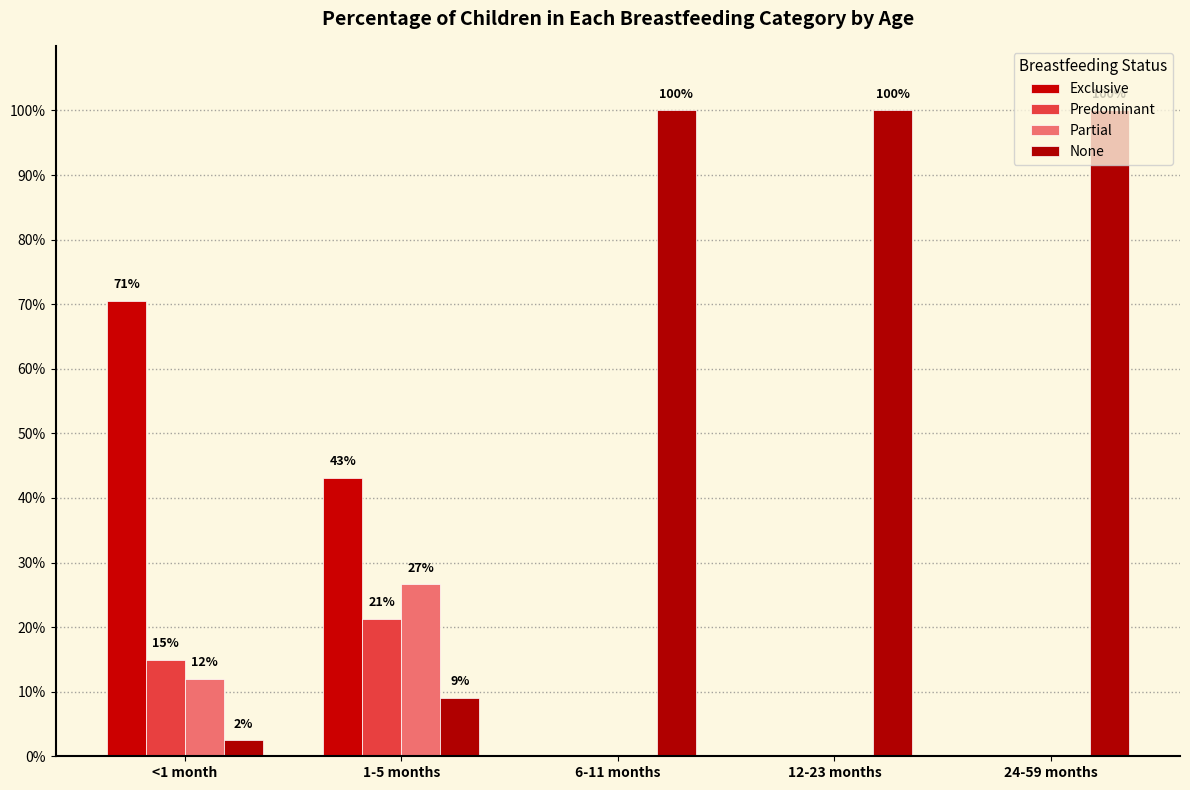

At which category is the sum across all series the highest?

<1 month